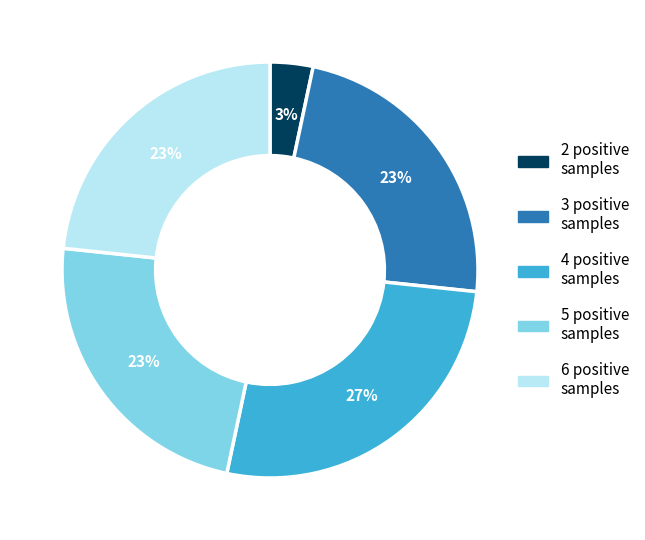

To the nearest percent, what percentage of the pie is 2 positive samples?

3%